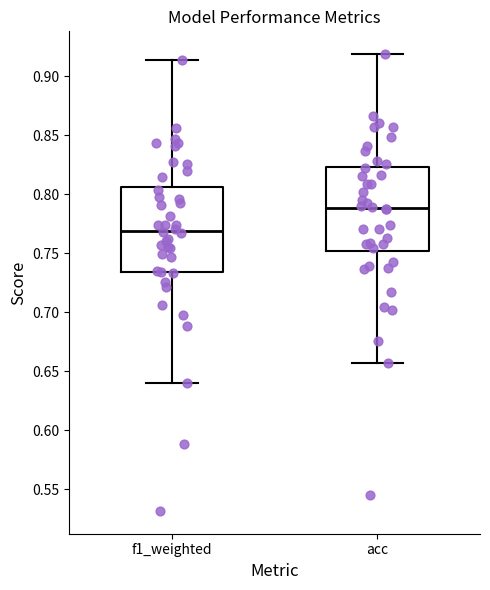

Which box has the lowest median line?

f1_weighted